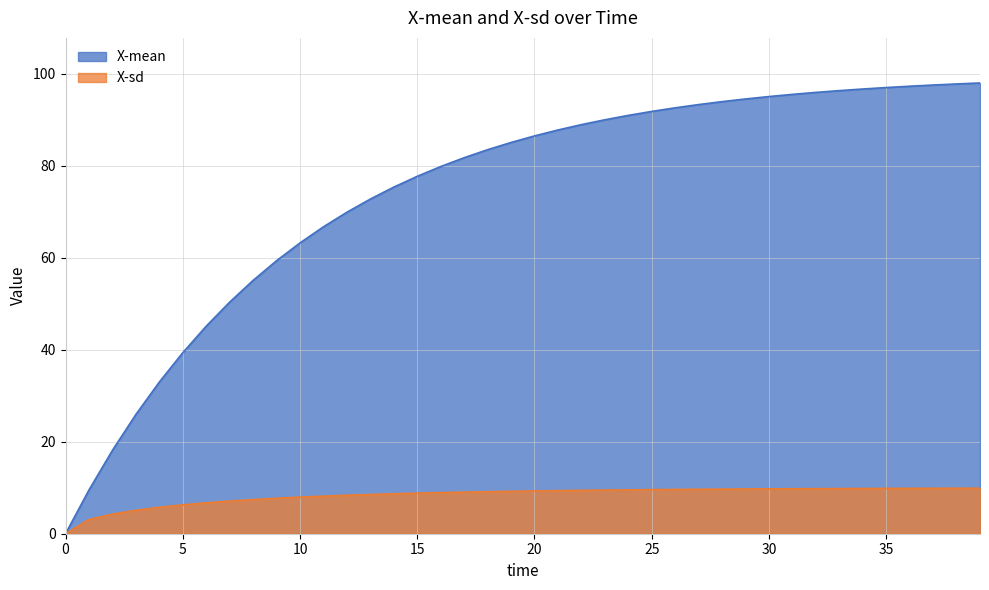

Read the X-mean value at 9.

59.3